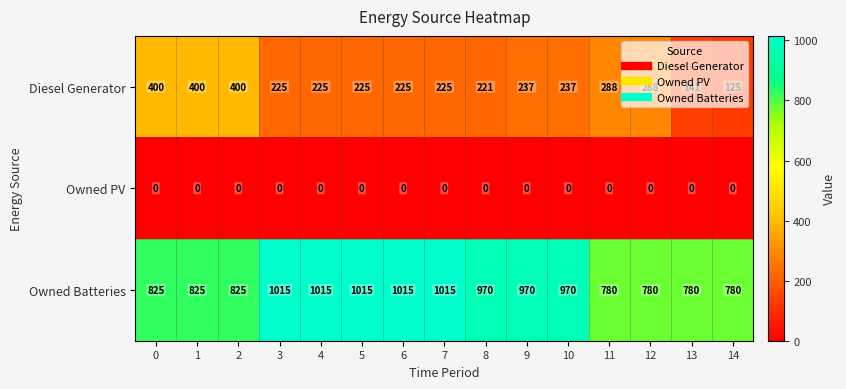

Which series changed the most between 2 and 5?

Owned Batteries